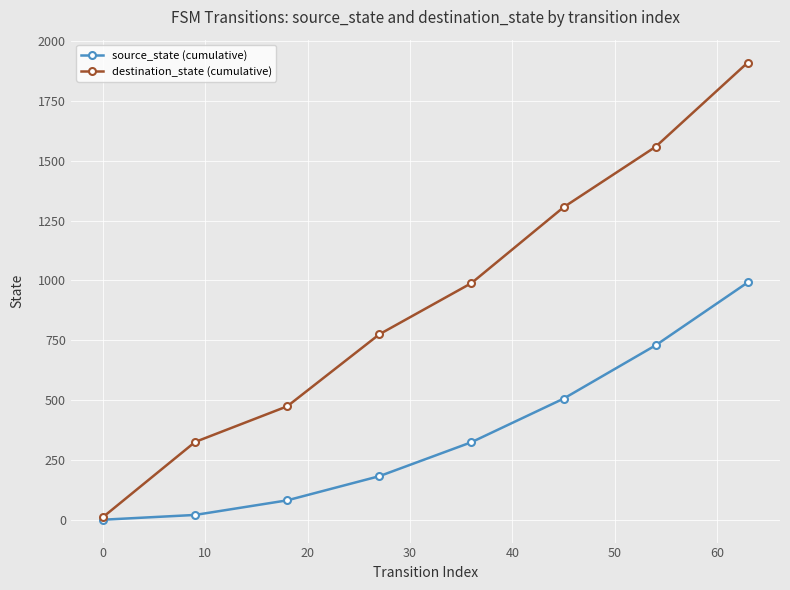

Reading left to right, transcribe all the data shown in this chart.

source_state (cumulative): 0	20	81	182	324	506	729	992
destination_state (cumulative): 11	325	474	775	989	1306	1559	1911